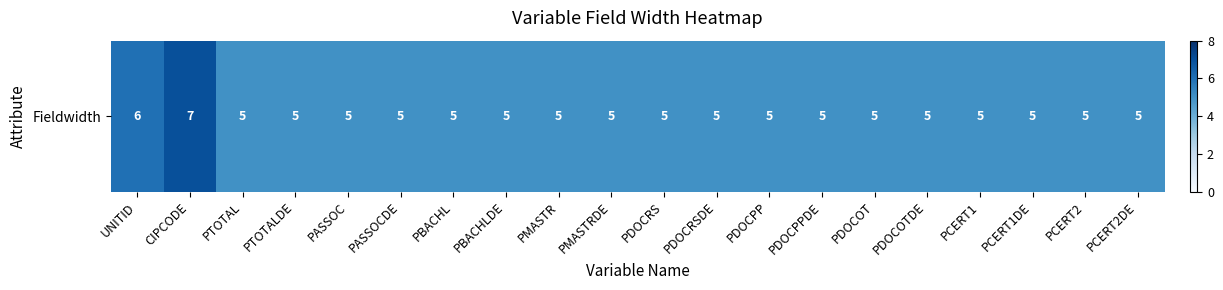

Which has a higher value, CIPCODE or PDOCOT?

CIPCODE